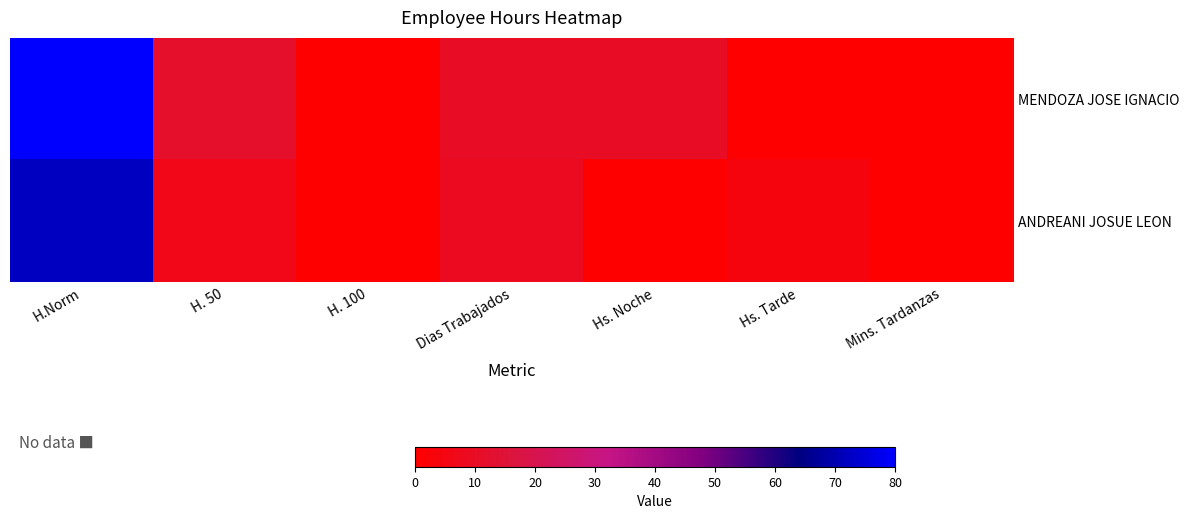

At which category is the sum across all series the highest?

H.Norm